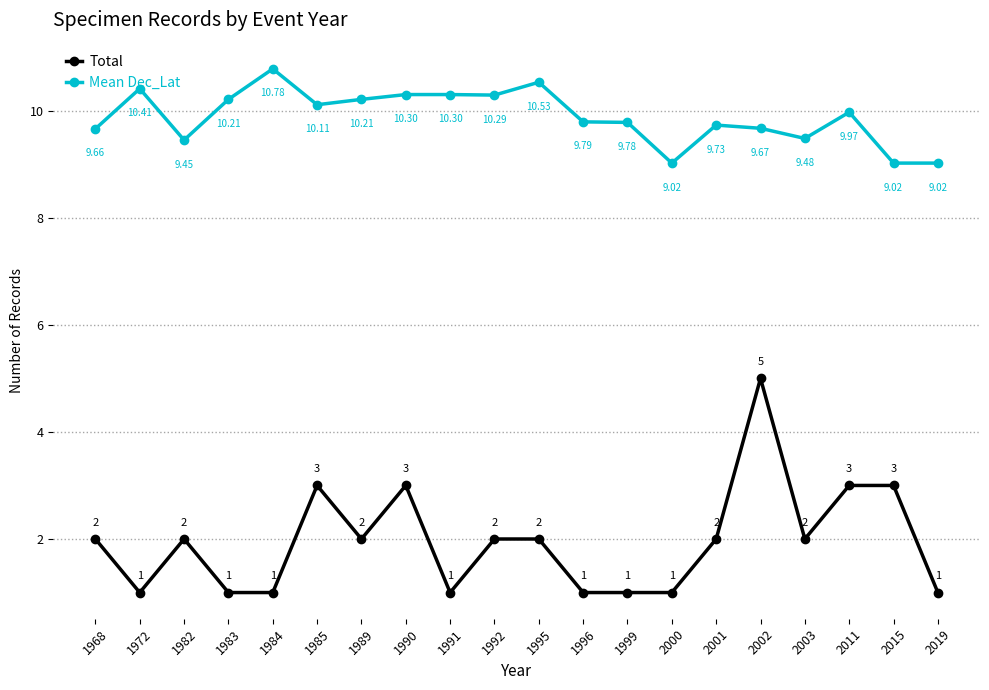

What is the difference between the maximum and second lowest values in the Total series?

4.0